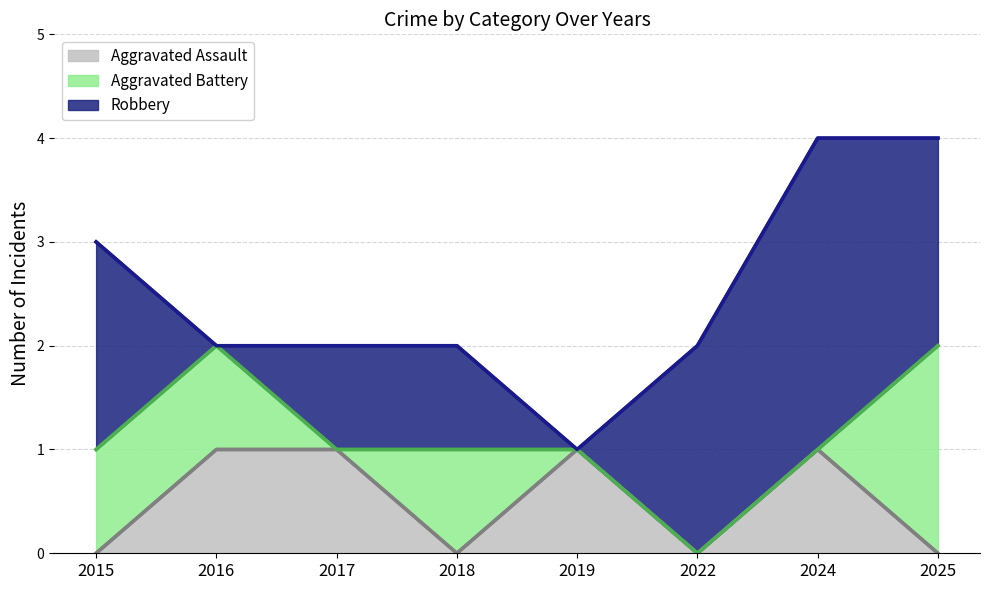

Is the value of Aggravated Assault at 2024 greater than the value of Robbery at 2019?

Yes